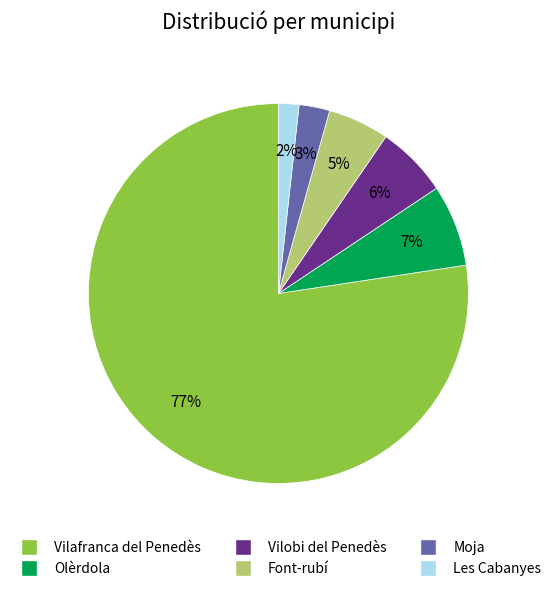

Rank the categories by value from lowest to highest.

Les Cabanyes, Moja, Font-rubí, Vilobi del Penedès, Olèrdola, Vilafranca del Penedès